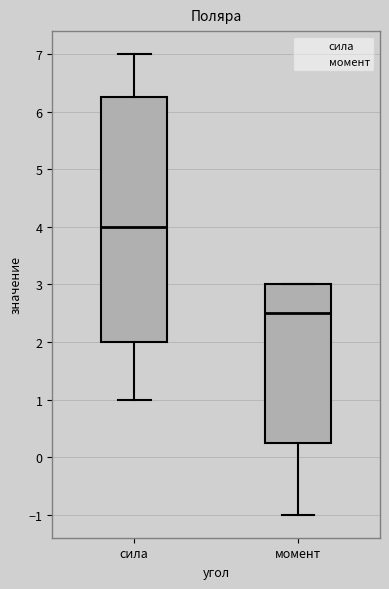

Where does the lower whisker of the box for сила end on the y-axis? The values are not printed on the chart, so give them approximately, as read against the axis.

1.0